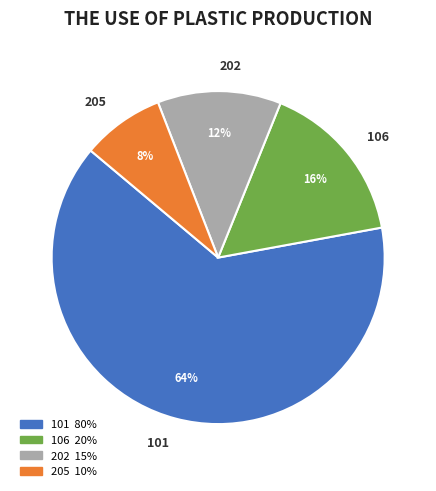

Between 101 and 205, which is larger?

101